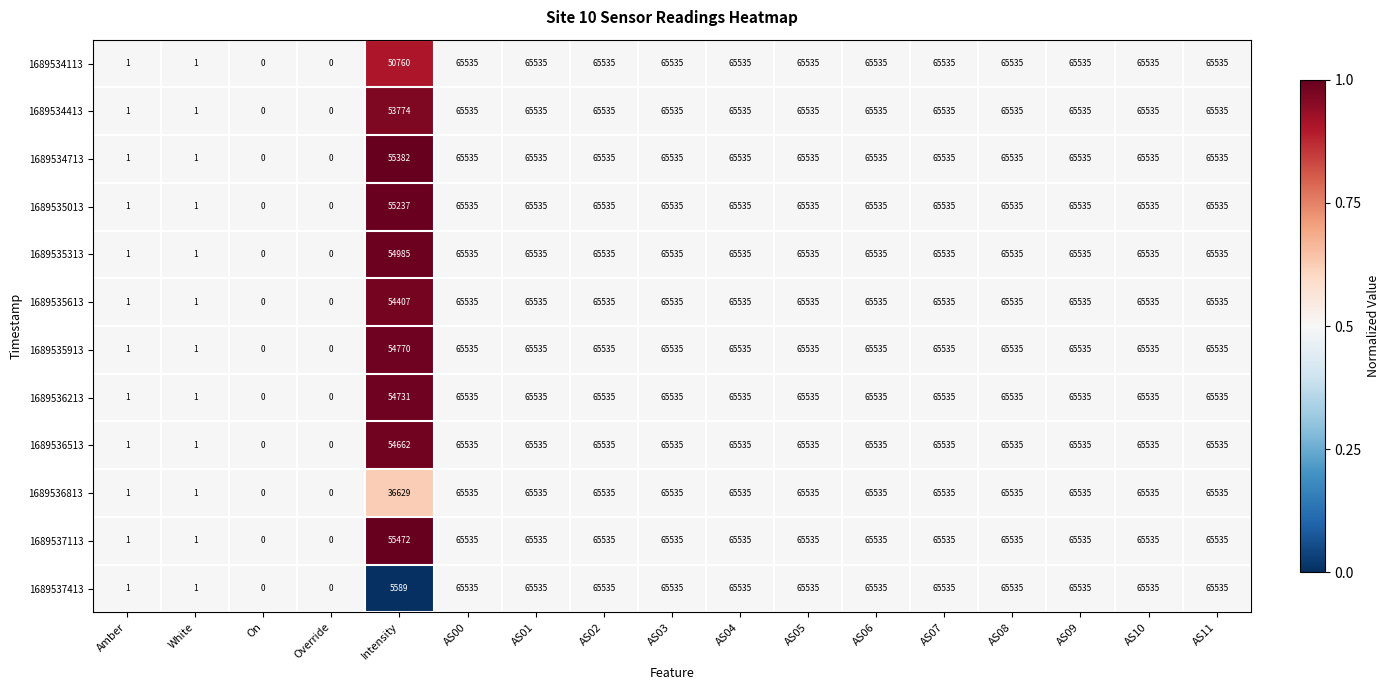

Which series has the largest total across all categories?

1689537113